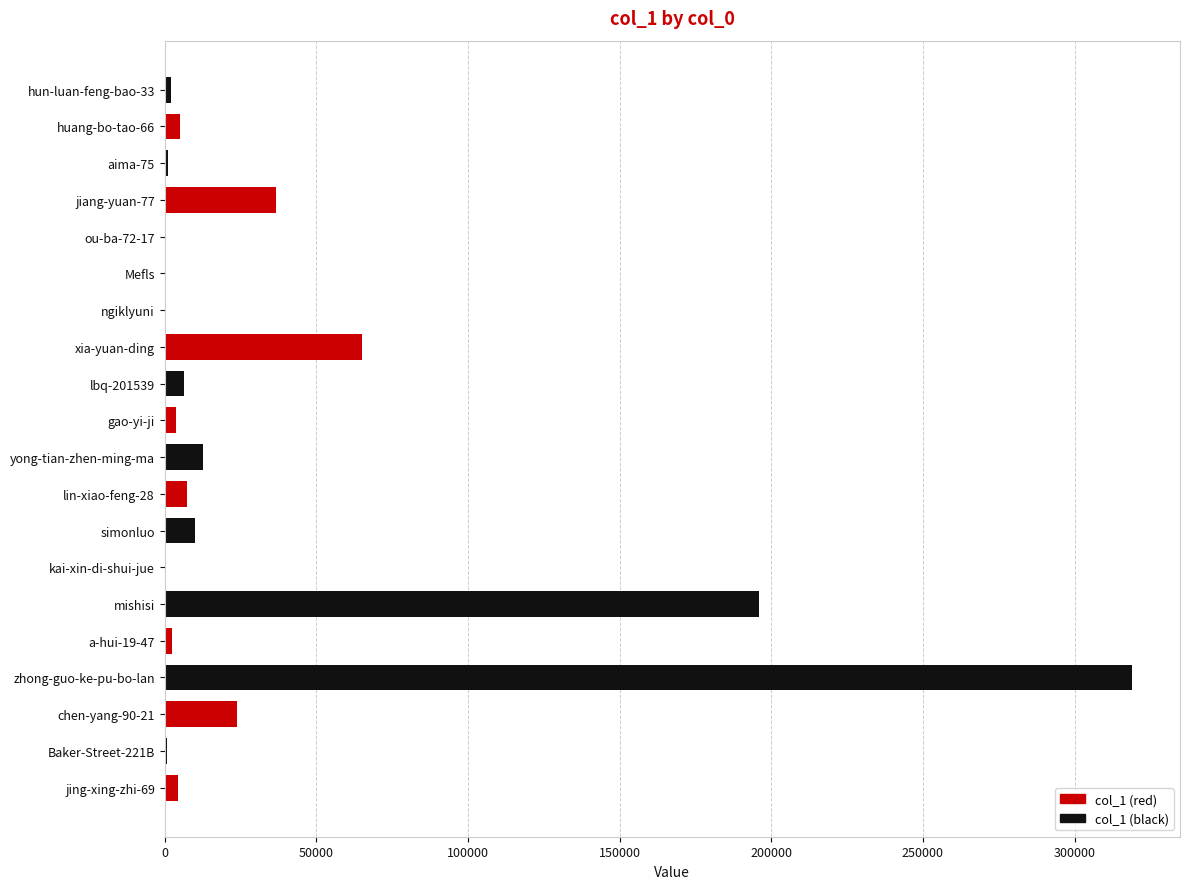

What is the change in value from lin-xiao-feng-28 to chen-yang-90-21?

+16419